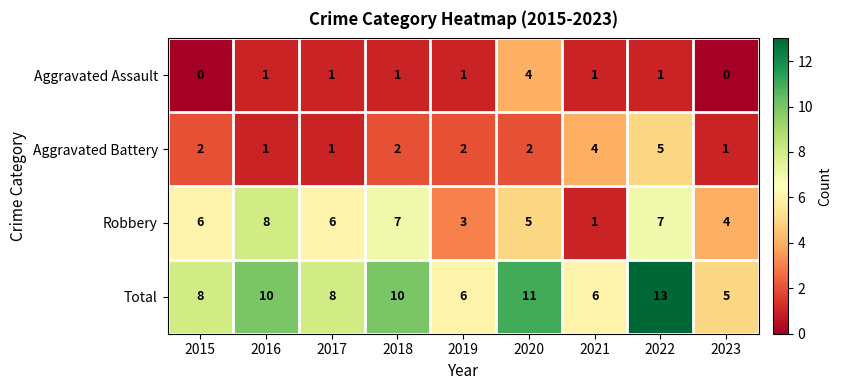

True or false: Aggravated Assault has a value of 2 at 2019.

False